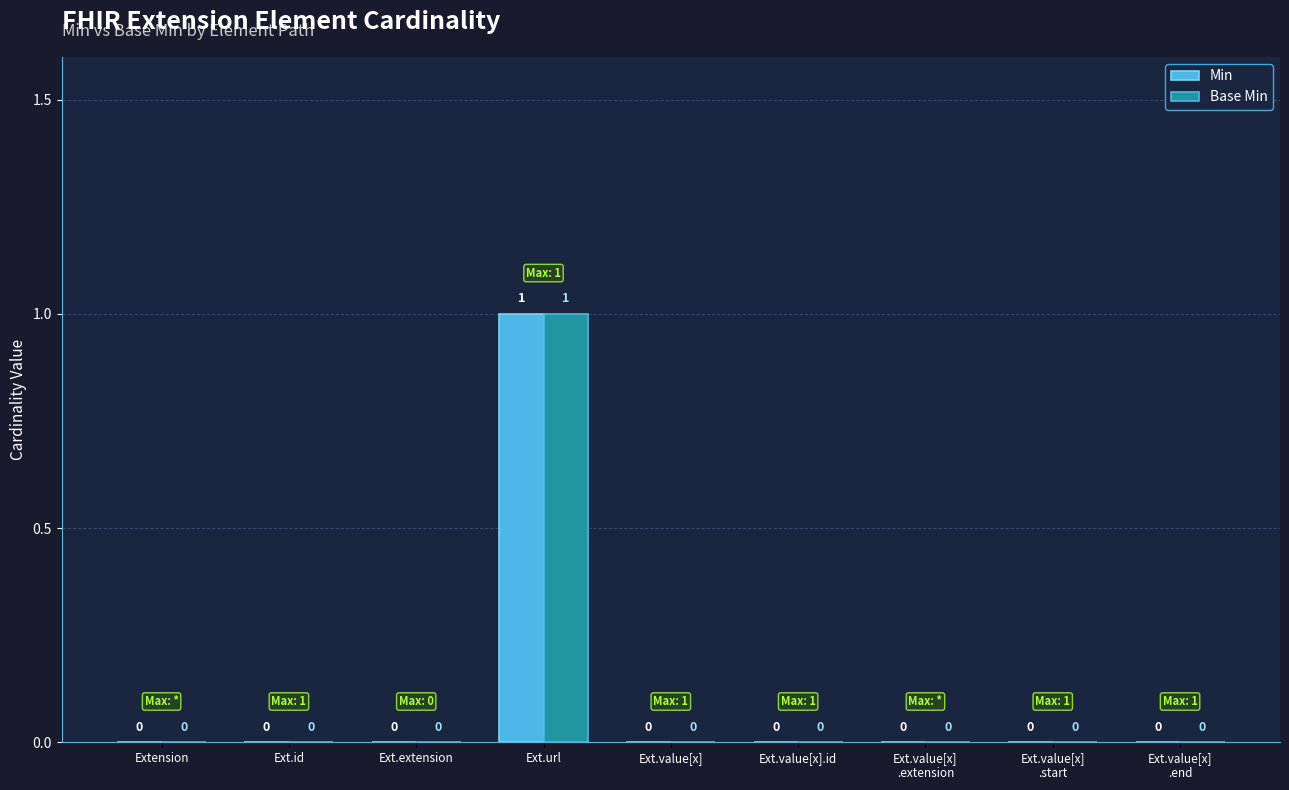

True or false: Base Min has a value of 0 at Ext.id.

True